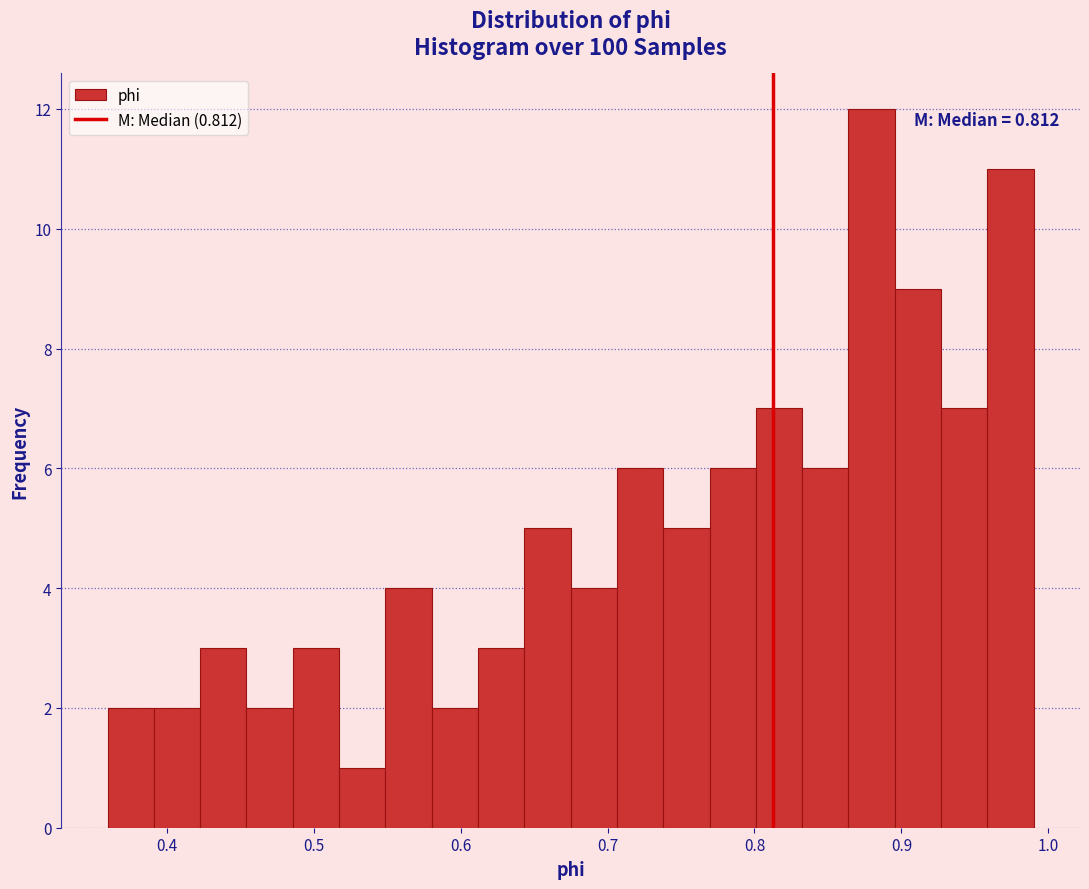

Read against the x-axis, roughly where is the centre of the tallest bar?

0.88